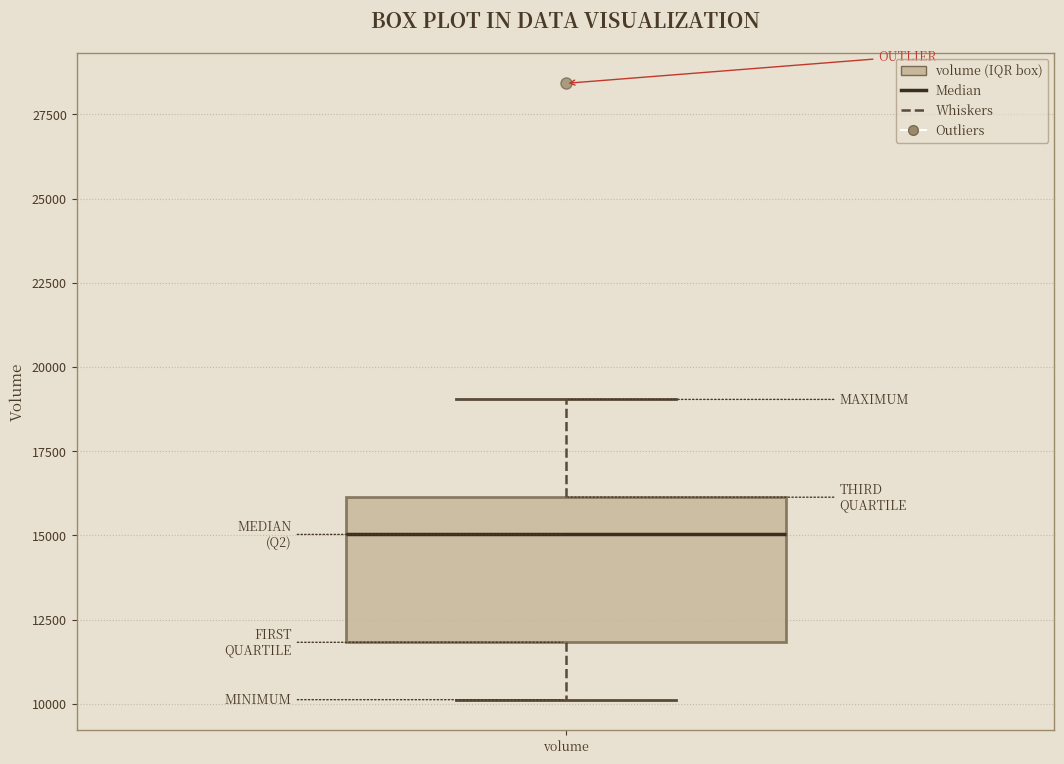

Where is the lower edge of the box for volume on the y-axis? The values are not printed on the chart, so give them approximately, as read against the axis.

12000